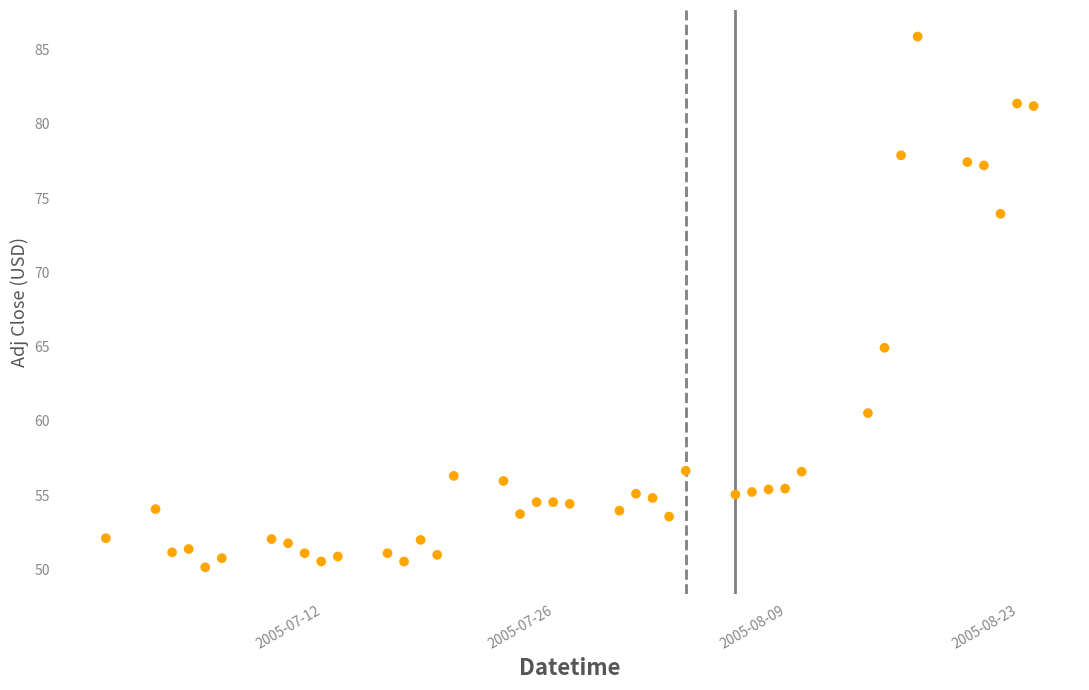

What Y value in the scatter plot is closest to 68?

64.9